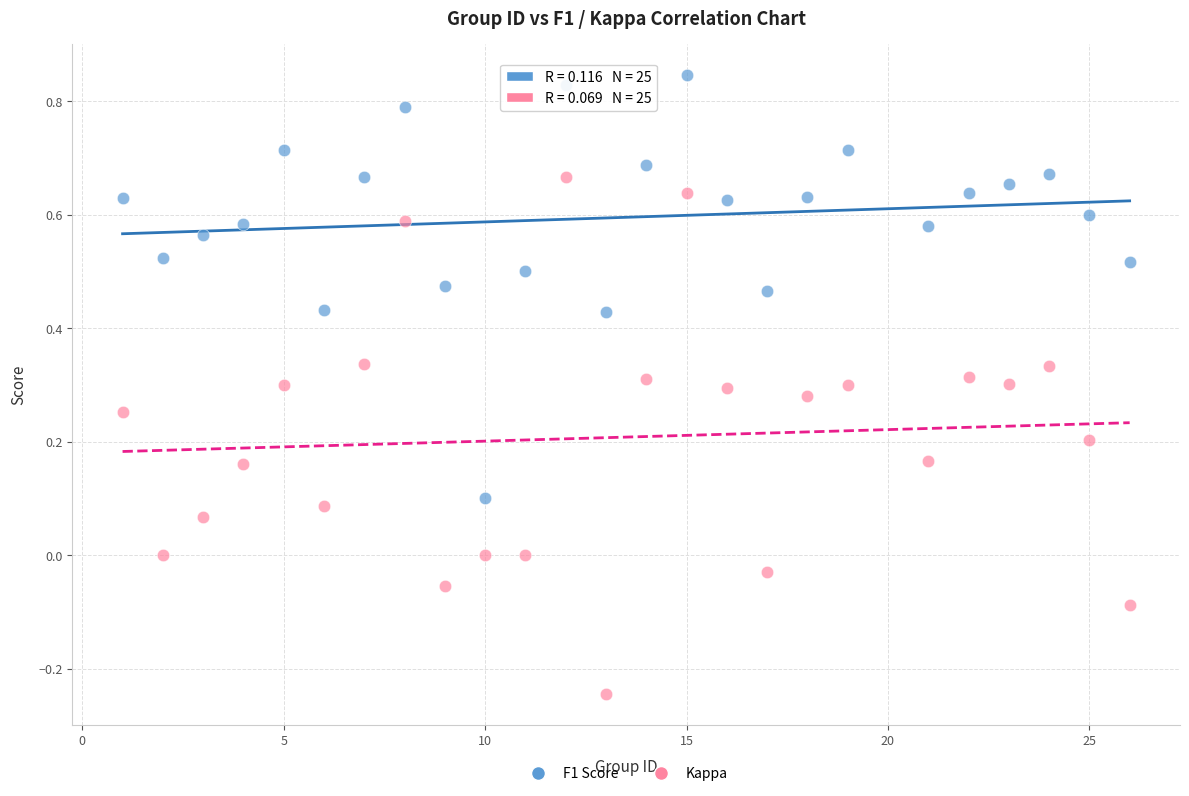

Across all data points, what is the range of X values (max minus min)?

25.0